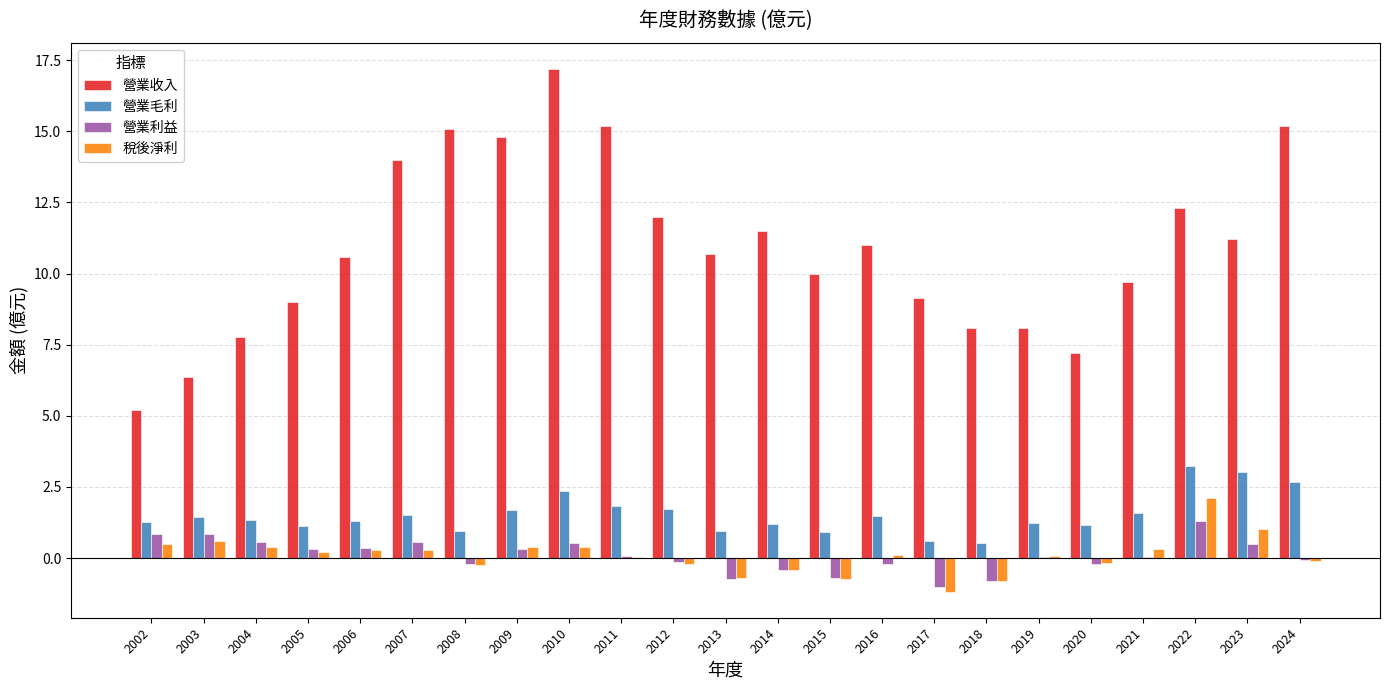

True or false: 營業收入 has a value of 11.6 at 2004.

False